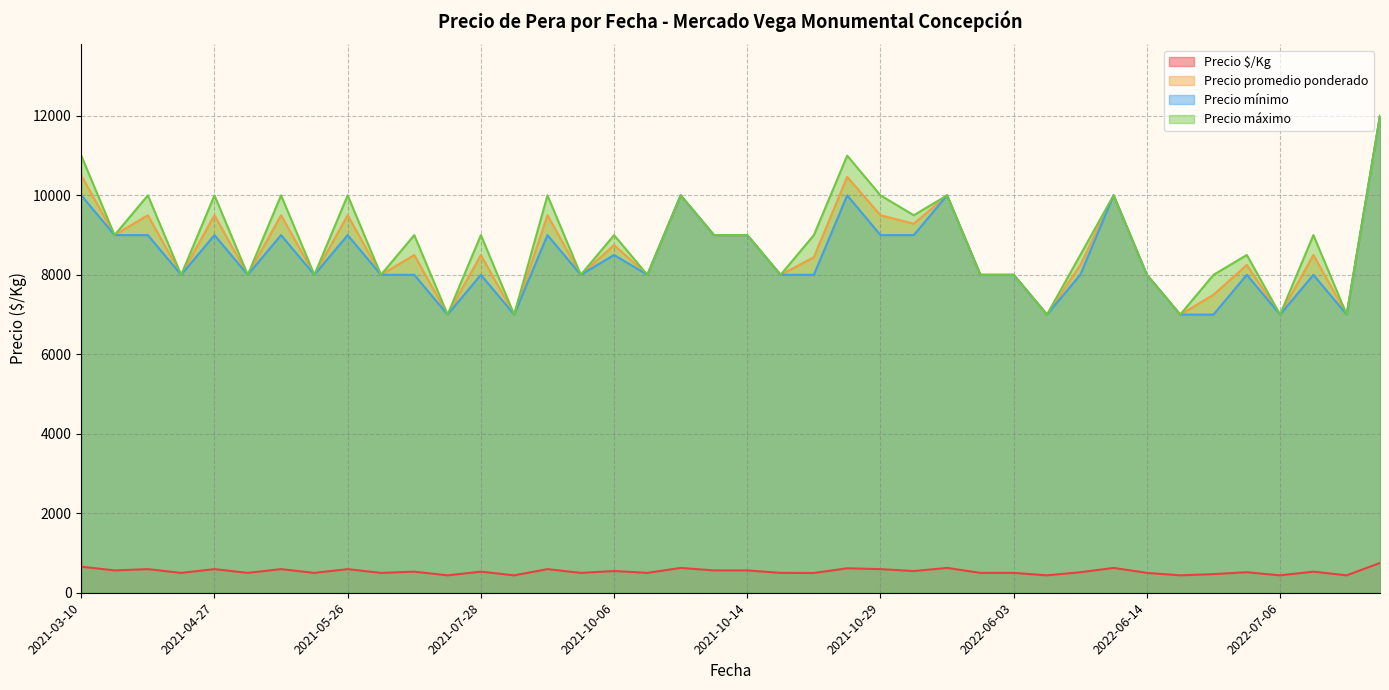

What is the sum of all Precio máximo values?

352500